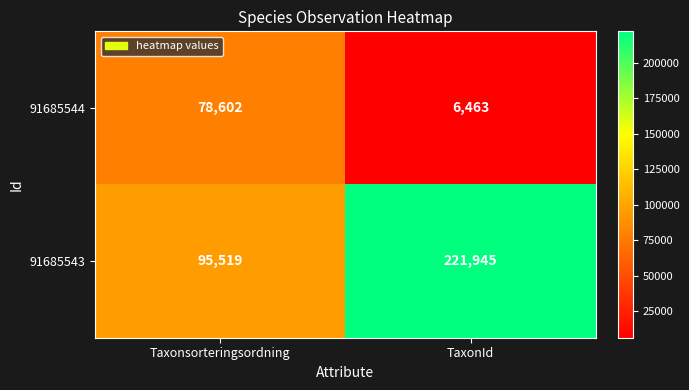

Which category has the highest value across all series?

TaxonId